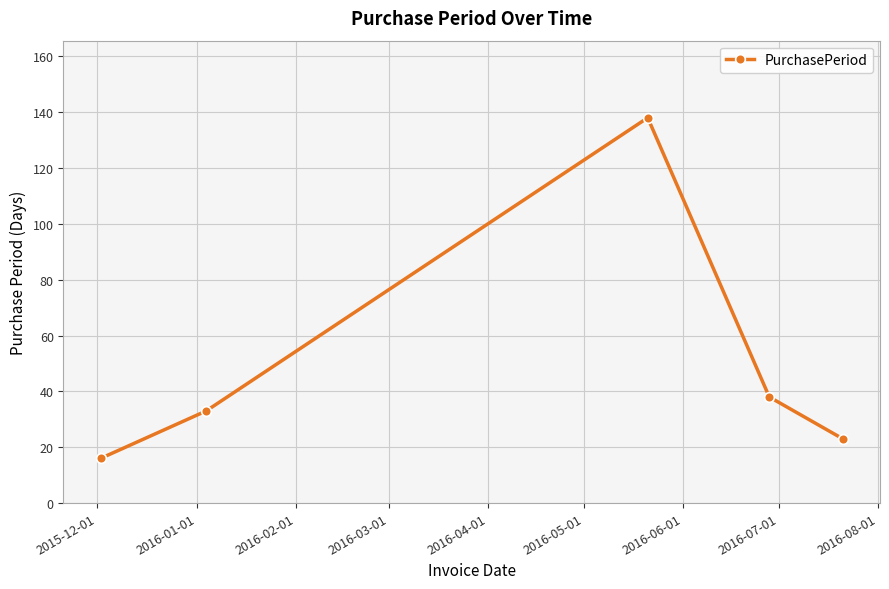

How many interior local peaks (higher than both neighbors) does the data have?

1